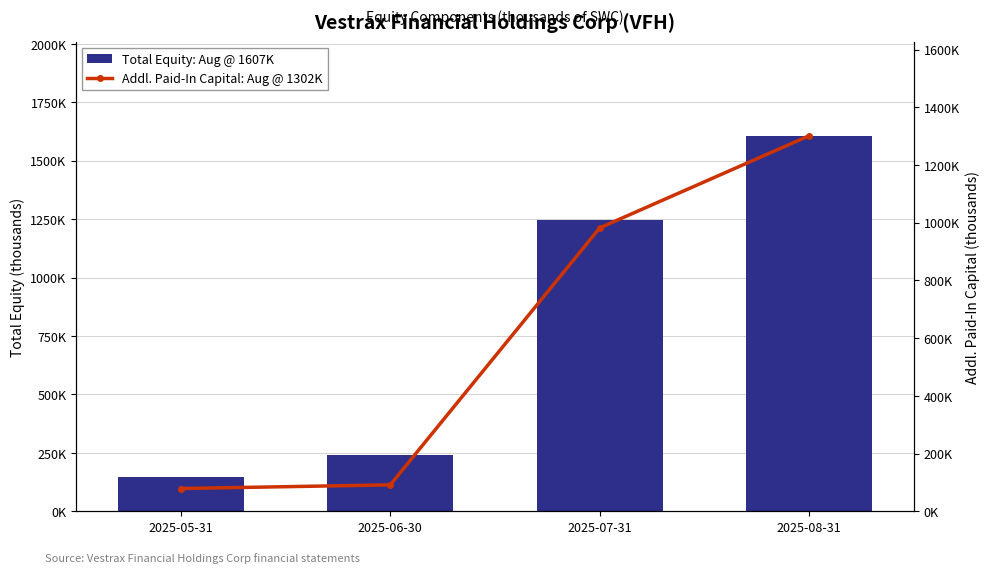

How many values in the Total Equity: Aug @ 1607K series are below 1244580?

2